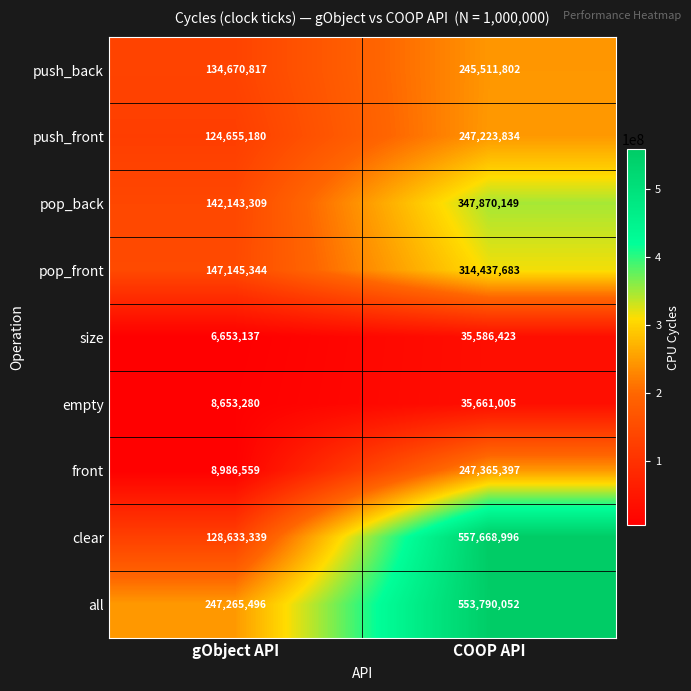

Rank the series by their maximum value, from highest to lowest.

clear, all, pop_back, pop_front, front, push_front, push_back, empty, size